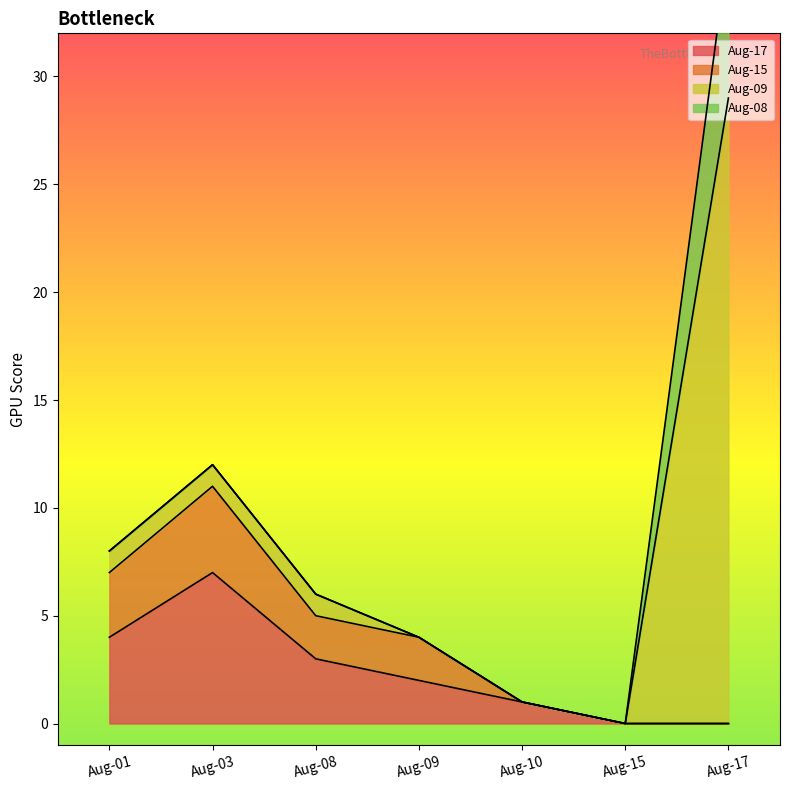

What is the value of the Aug-17 point at the 5th from the left?

1